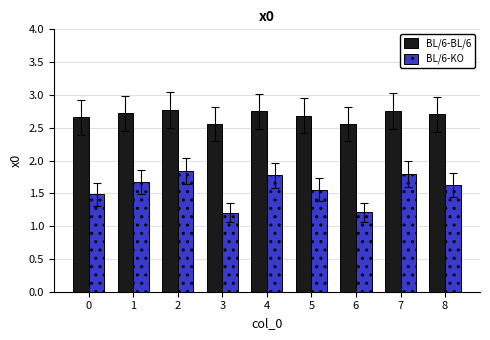

The value of BL/6-KO at 2 is 2.6. True or false?

False